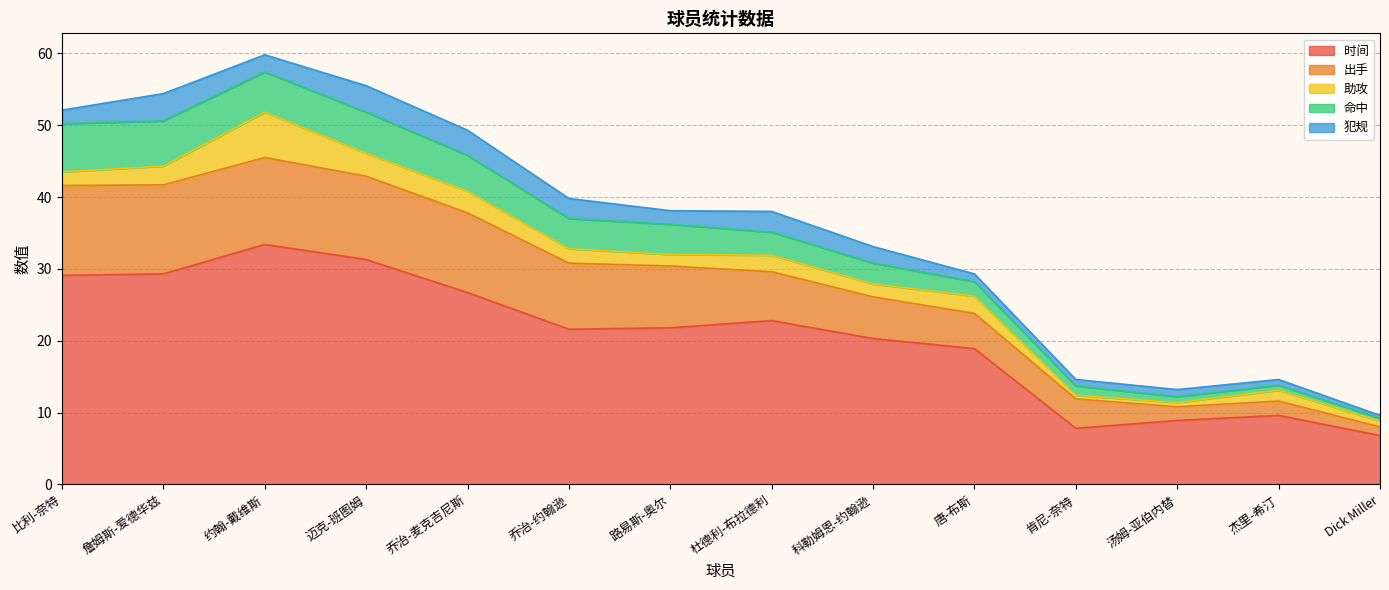

How many data points does each series have?

14